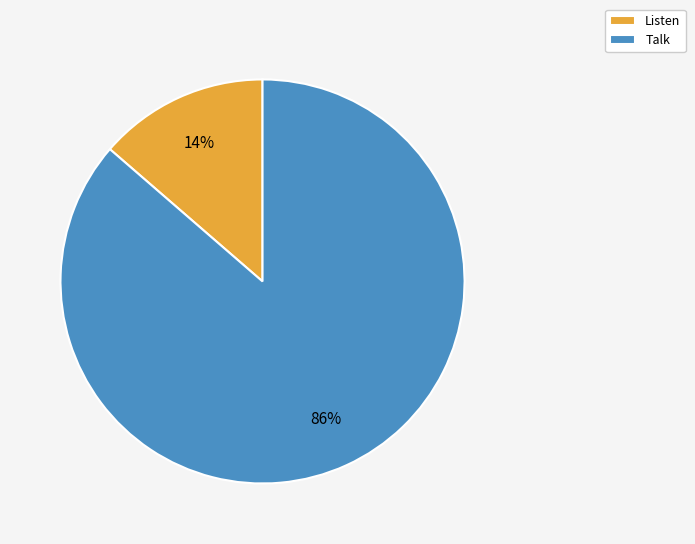

Is there a majority slice in this chart?

Yes